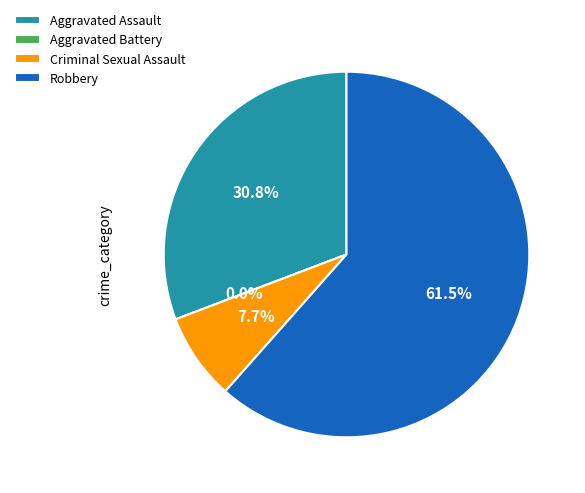

Which category has the biggest portion of the pie?

Robbery